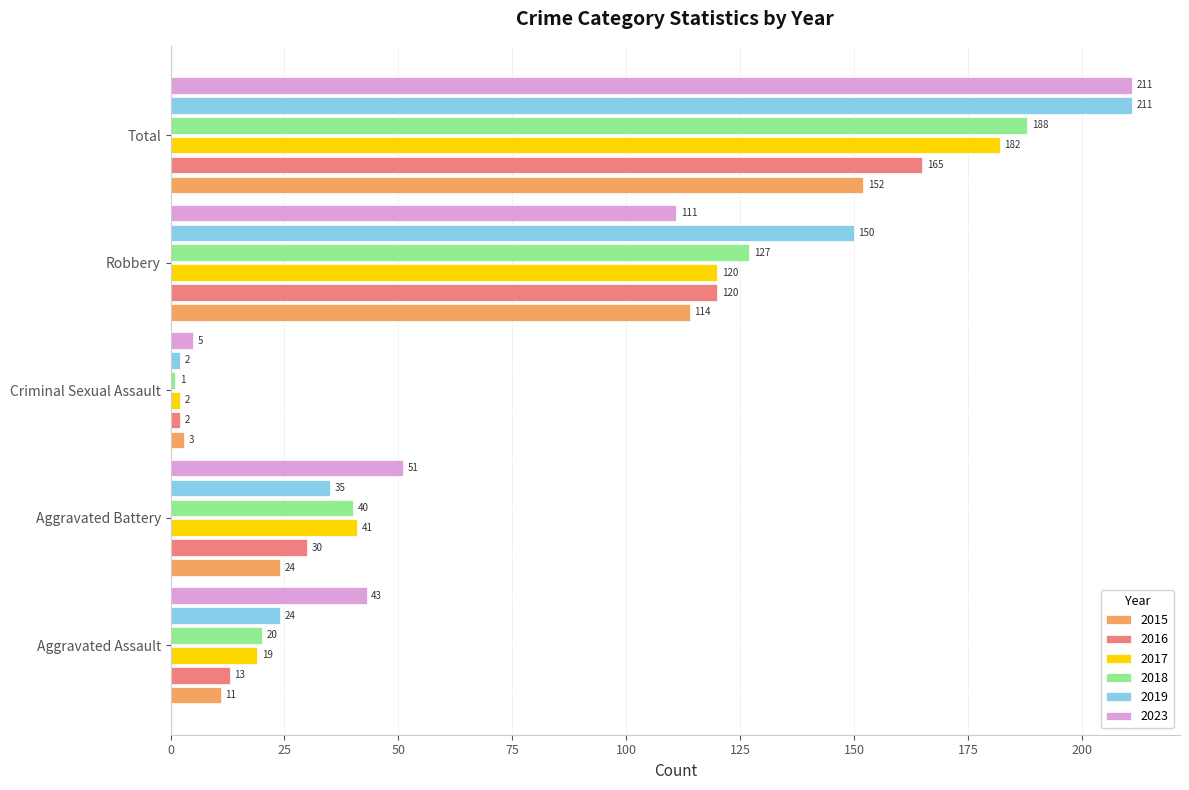

The value of 2023 at Criminal Sexual Assault is 5. True or false?

True